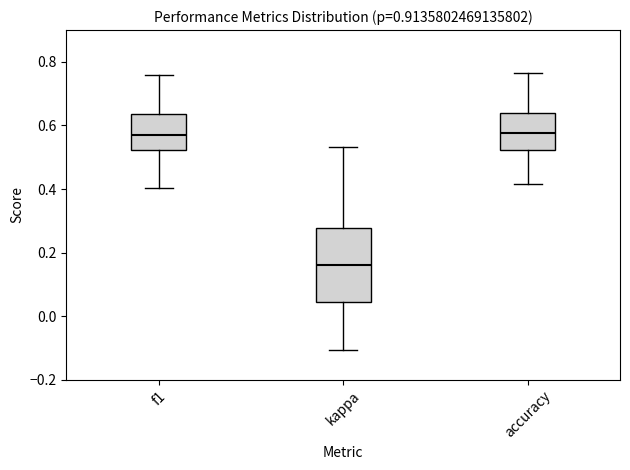

Which box's median line is the lowest?

kappa